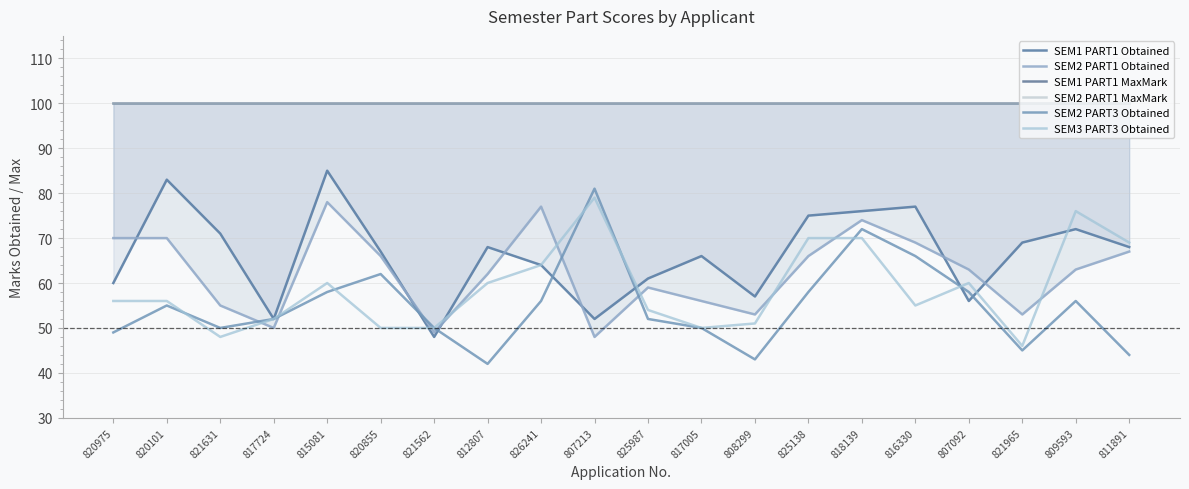

What is the spread (max minus min) of values at 817005?

50